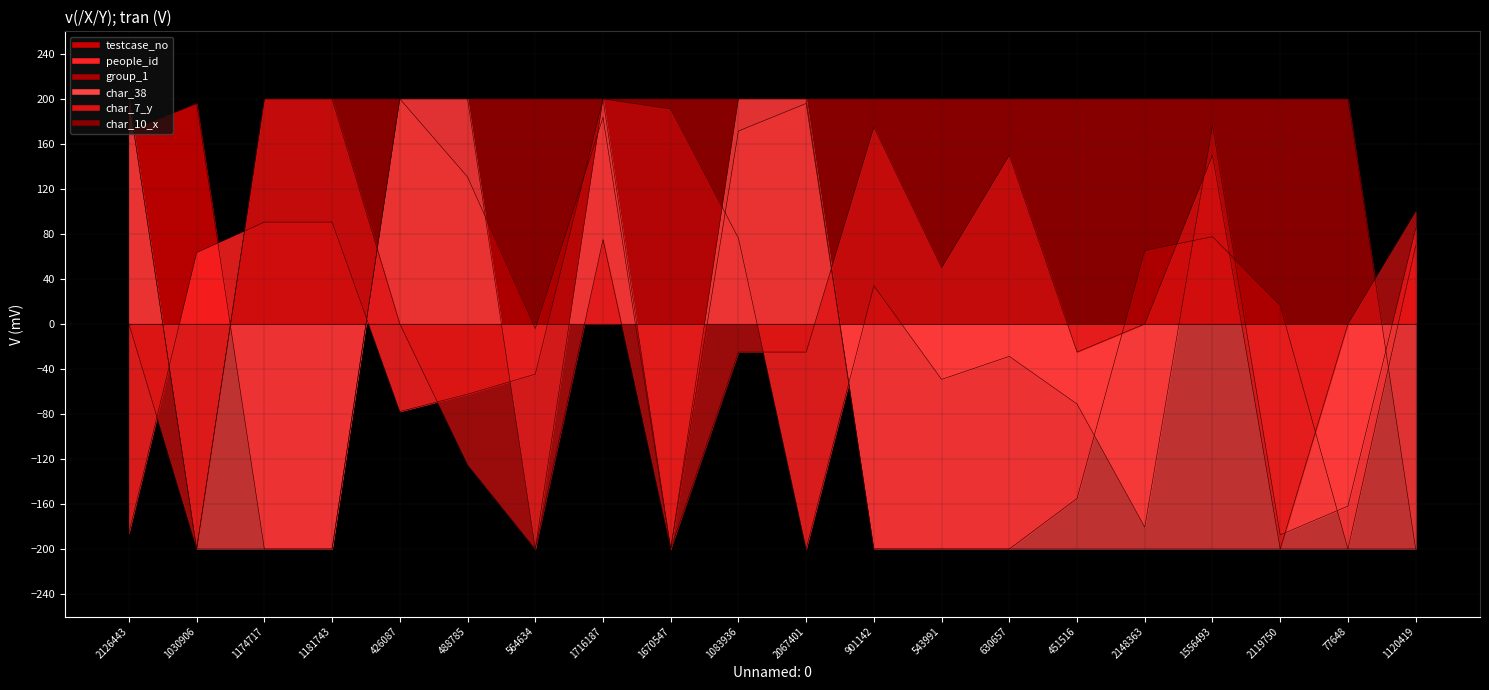

What is the spread (max minus min) of values at 1181743?

400.0